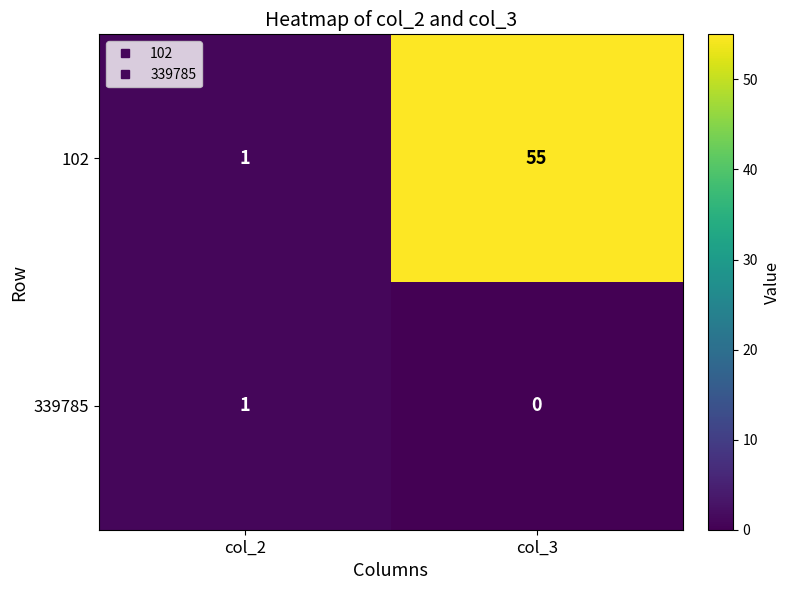

Reading right to left, what are all the values shown in this chart?

102: 55	1
339785: 0	1